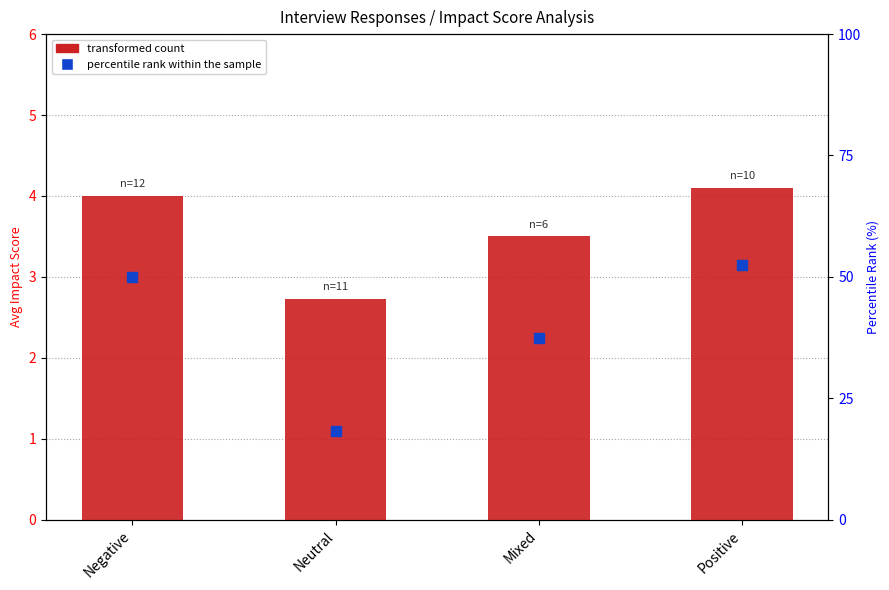

Is the value of transformed count at Mixed greater than the value of percentile rank within the sample at Mixed?

No